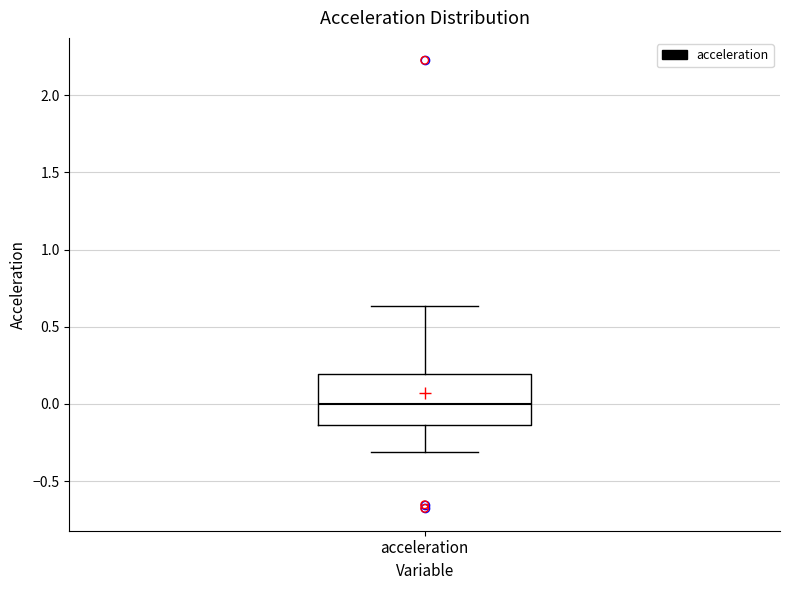

Where is the lower edge of the box for acceleration on the y-axis? The values are not printed on the chart, so give them approximately, as read against the axis.

-0.15